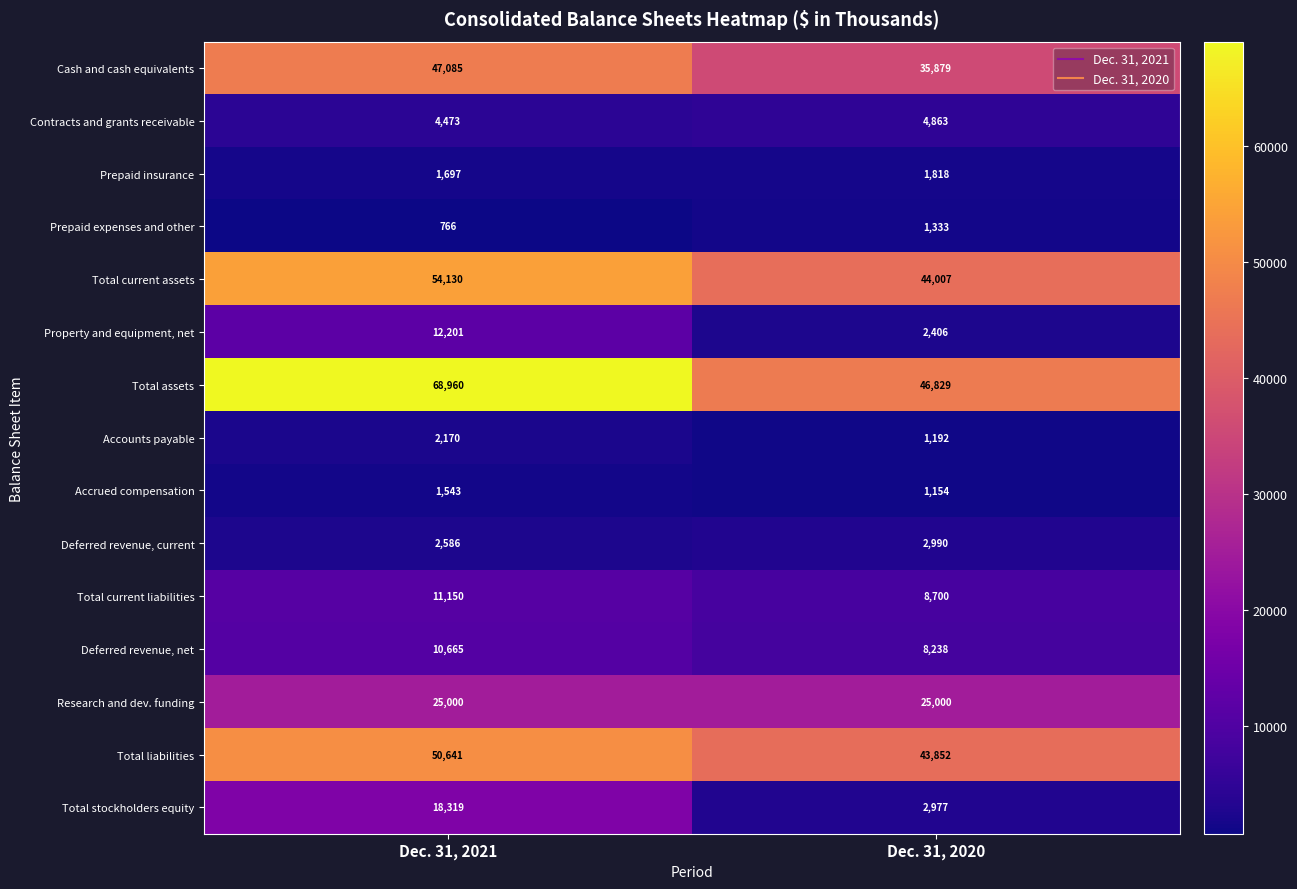

Which series changed the most between Dec. 31, 2021 and Dec. 31, 2020?

Total assets